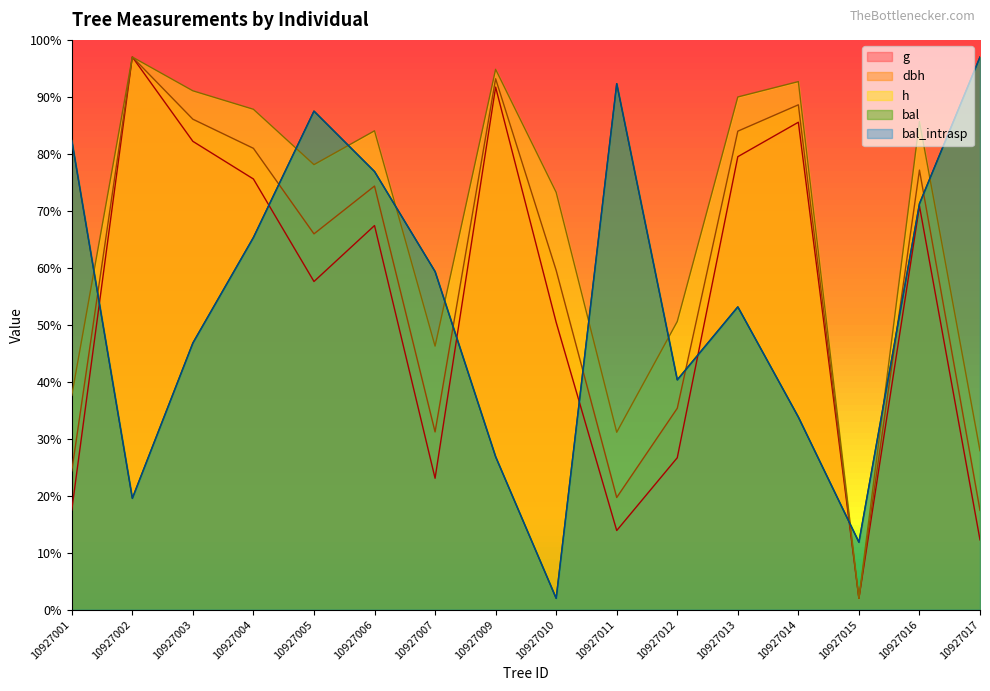

Reading right to left, extract all data points from this chart.

dbh: 10927017=17.4	10927016=77.2	10927015=2.0	10927014=88.6	10927013=84.0	10927012=35.4	10927011=19.7	10927010=59.6	10927009=93.2	10927007=31.2	10927006=74.4	10927005=66.0	10927004=81.0	10927003=86.1	10927002=97.0	10927001=24.4
h: 10927017=27.9	10927016=85.7	10927015=2.0	10927014=92.7	10927013=90.0	10927012=50.6	10927011=31.1	10927010=73.2	10927009=94.8	10927007=46.3	10927006=84.0	10927005=78.1	10927004=87.8	10927003=91.1	10927002=97.0	10927001=37.6
g: 10927017=12.3	10927016=70.8	10927015=2.0	10927014=85.5	10927013=79.5	10927012=26.7	10927011=13.9	10927010=50.4	10927009=91.7	10927007=23.1	10927006=67.4	10927005=57.6	10927004=75.6	10927003=82.2	10927002=97.0	10927001=17.5
bal: 10927017=97.0	10927016=71.3	10927015=11.8	10927014=33.8	10927013=53.1	10927012=40.3	10927011=92.3	10927010=2.0	10927009=26.9	10927007=59.3	10927006=76.9	10927005=87.5	10927004=65.3	10927003=46.8	10927002=19.6	10927001=82.3
bal_intrasp: 10927017=97.0	10927016=71.3	10927015=11.8	10927014=33.8	10927013=53.1	10927012=40.3	10927011=92.3	10927010=2.0	10927009=26.9	10927007=59.3	10927006=76.9	10927005=87.5	10927004=65.3	10927003=46.8	10927002=19.6	10927001=82.3